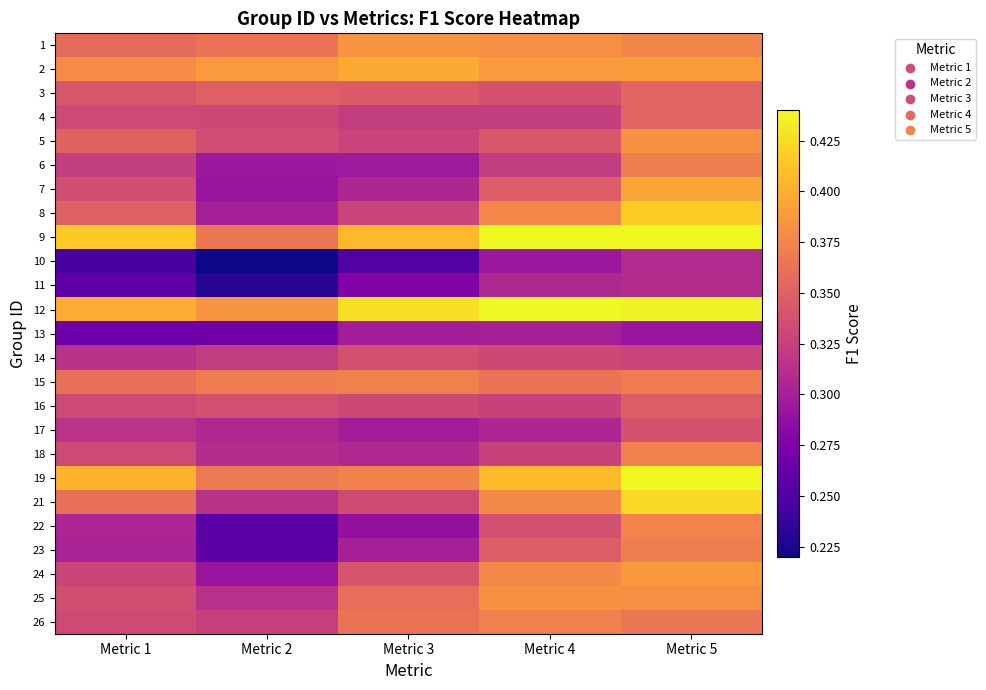

What is the maximum value shown in the chart?

0.5